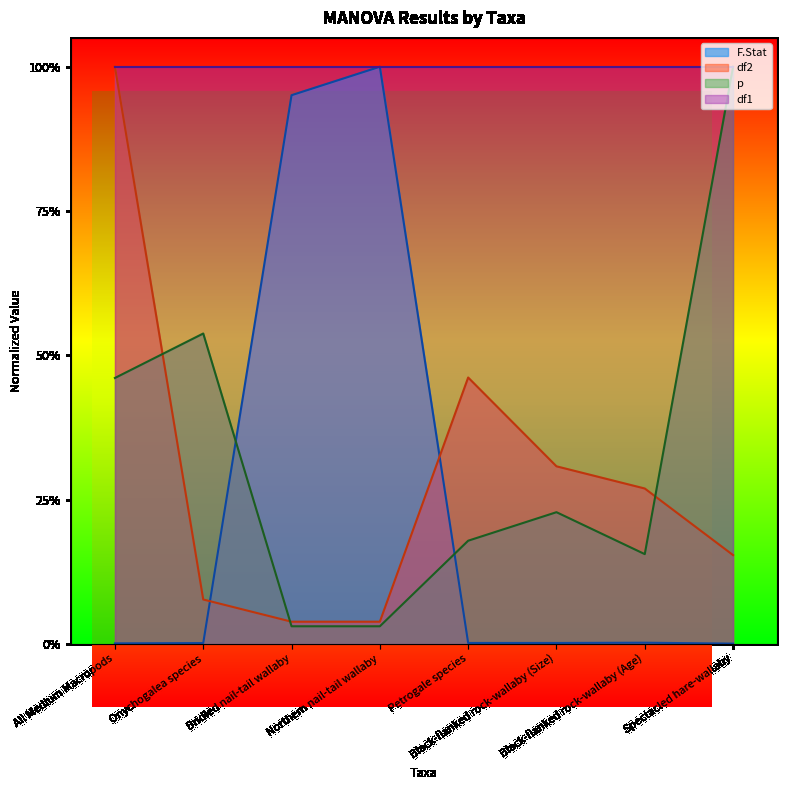

Count the number of categories in the chart.

8